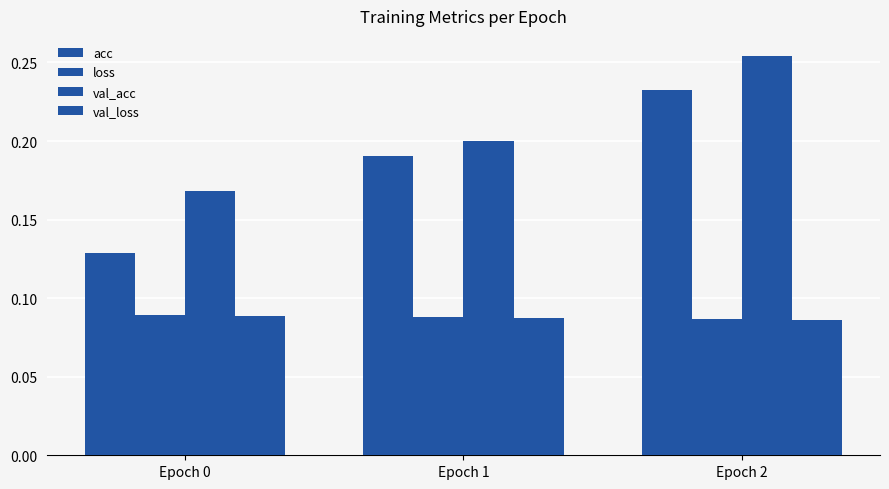

Reading left to right, list all the values displayed in this chart.

acc: 0.1	0.2	0.2
loss: 0.1	0.1	0.1
val_acc: 0.2	0.2	0.3
val_loss: 0.1	0.1	0.1